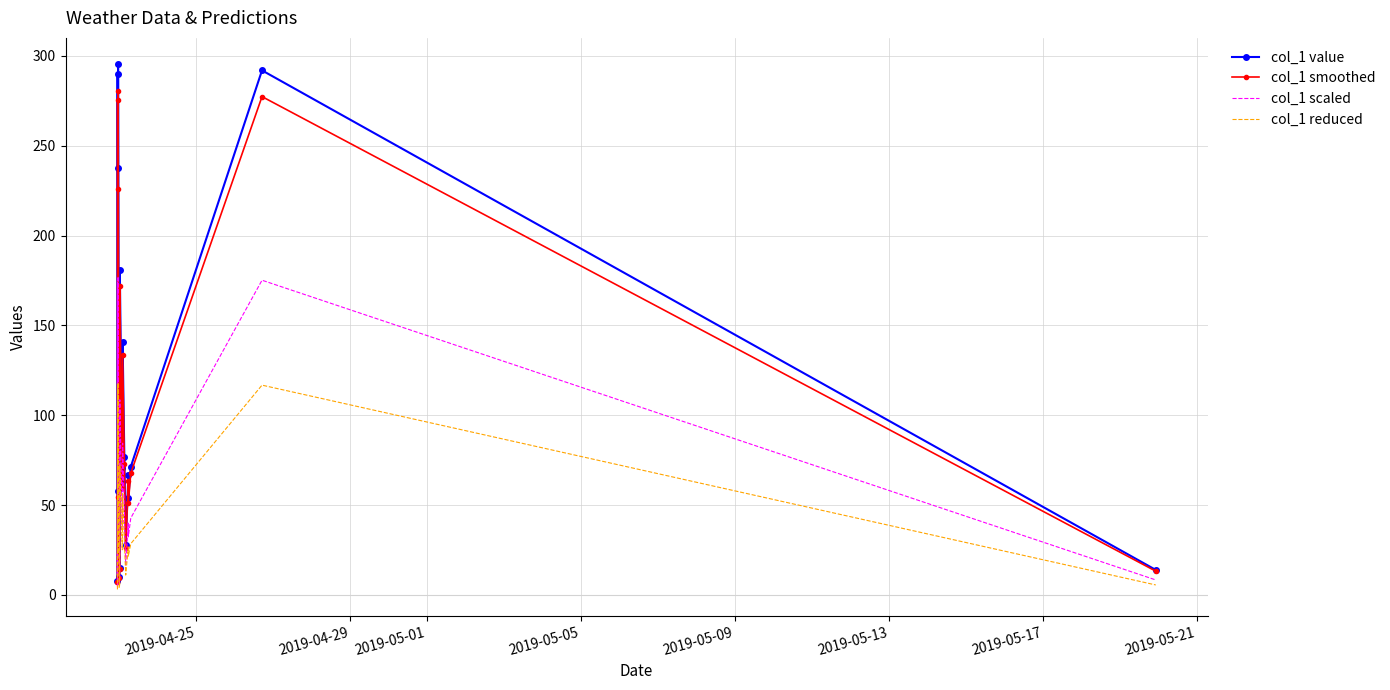

What are all the series names shown in the legend?

col_1 value, col_1 smoothed, col_1 scaled, col_1 reduced